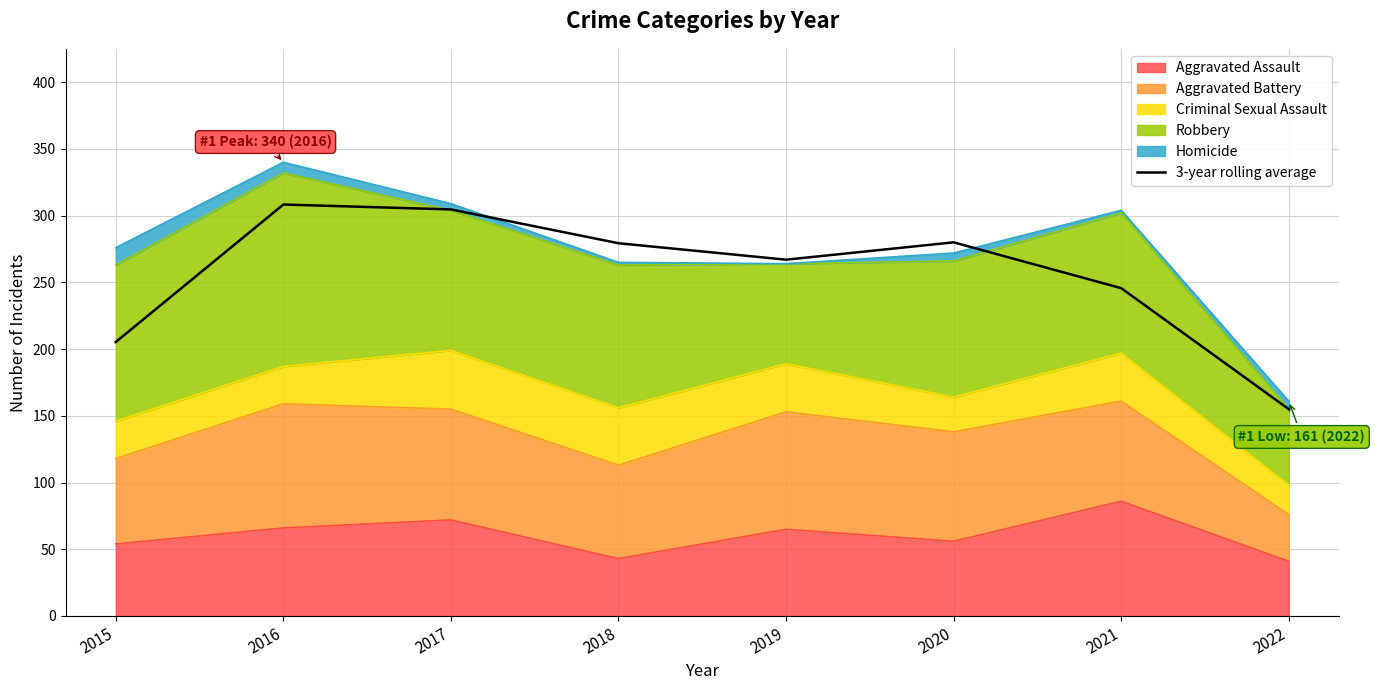

Is it true that the value at 2019 is 127.2?

False